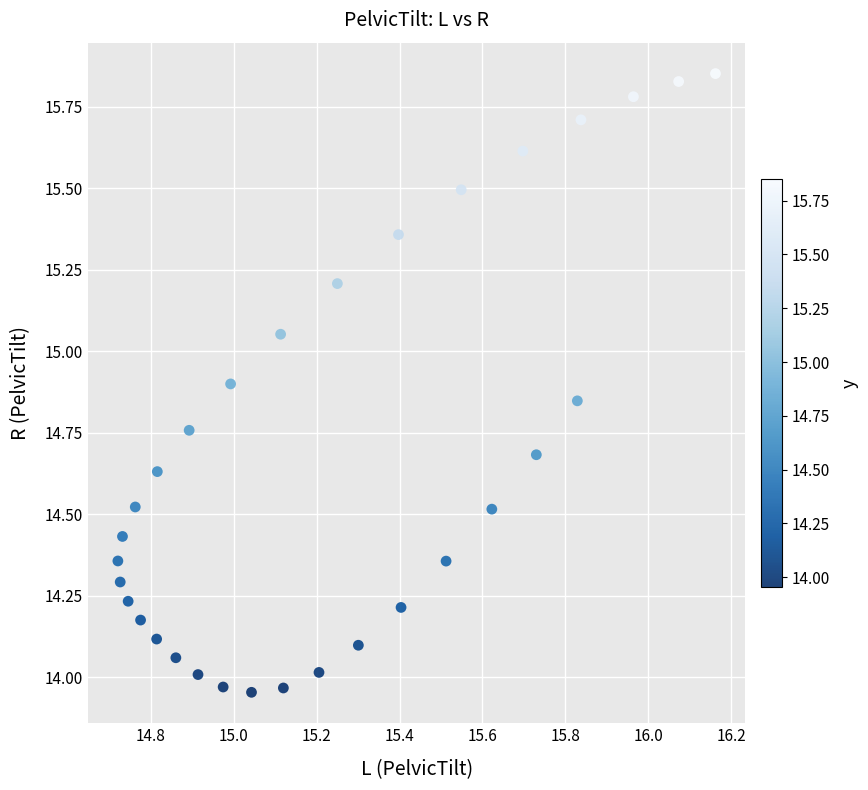

What is the range of Y values (max minus min)?

1.9